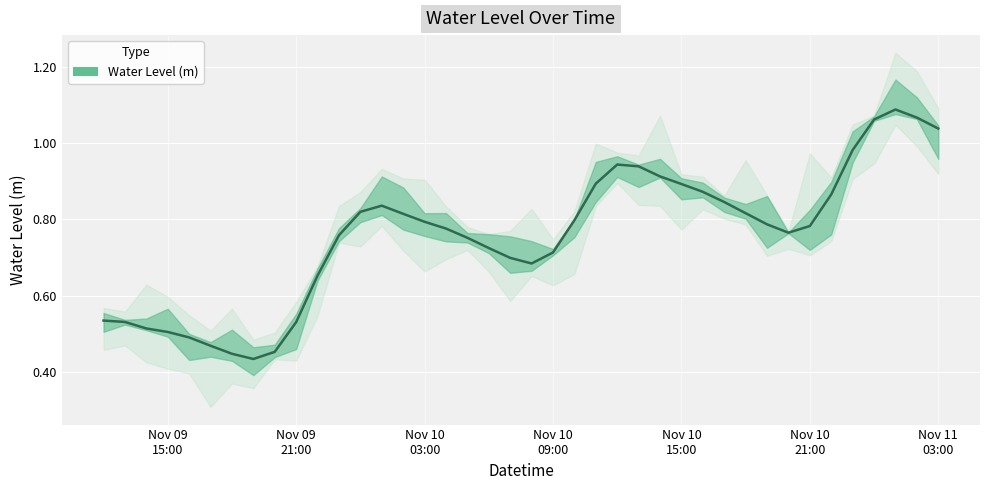

What is the sum of the values at 2023-11-09 13:00:00 and 2023-11-10 07:00:00?

1.2